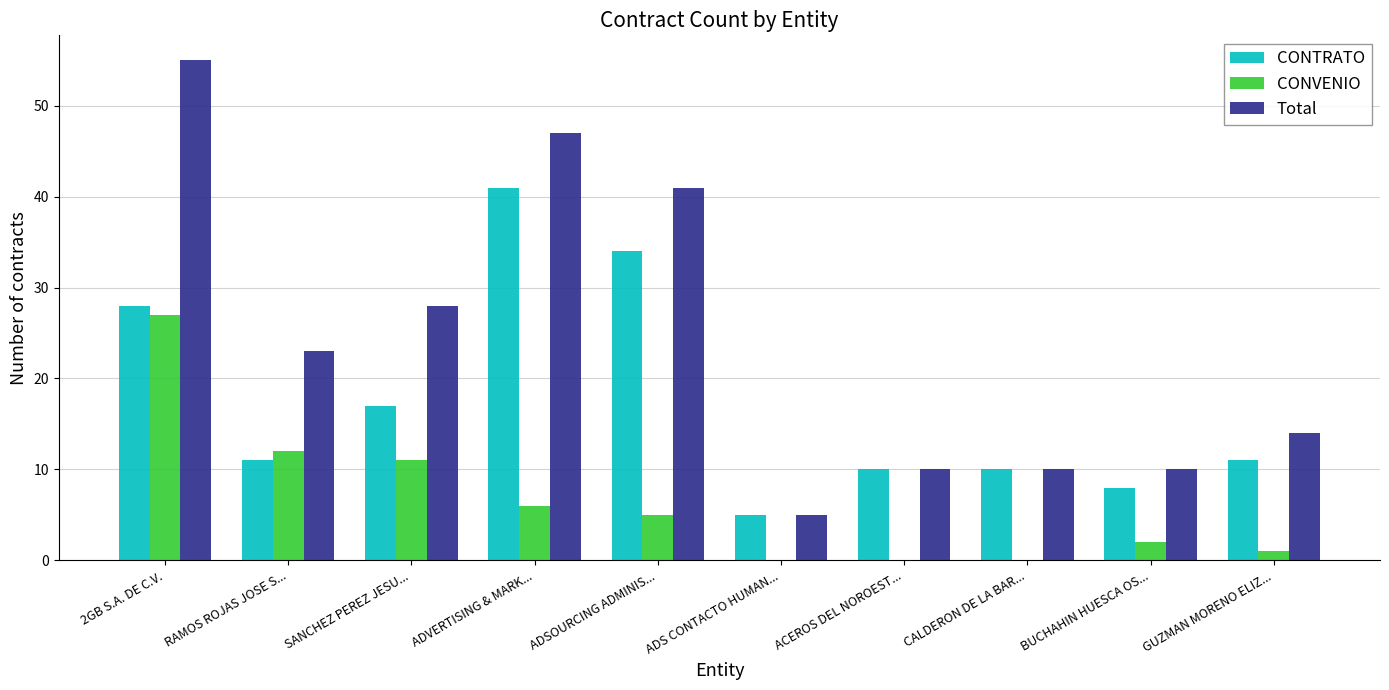

What value does the Total series have at ADS CONTACTO HUMAN...?

5